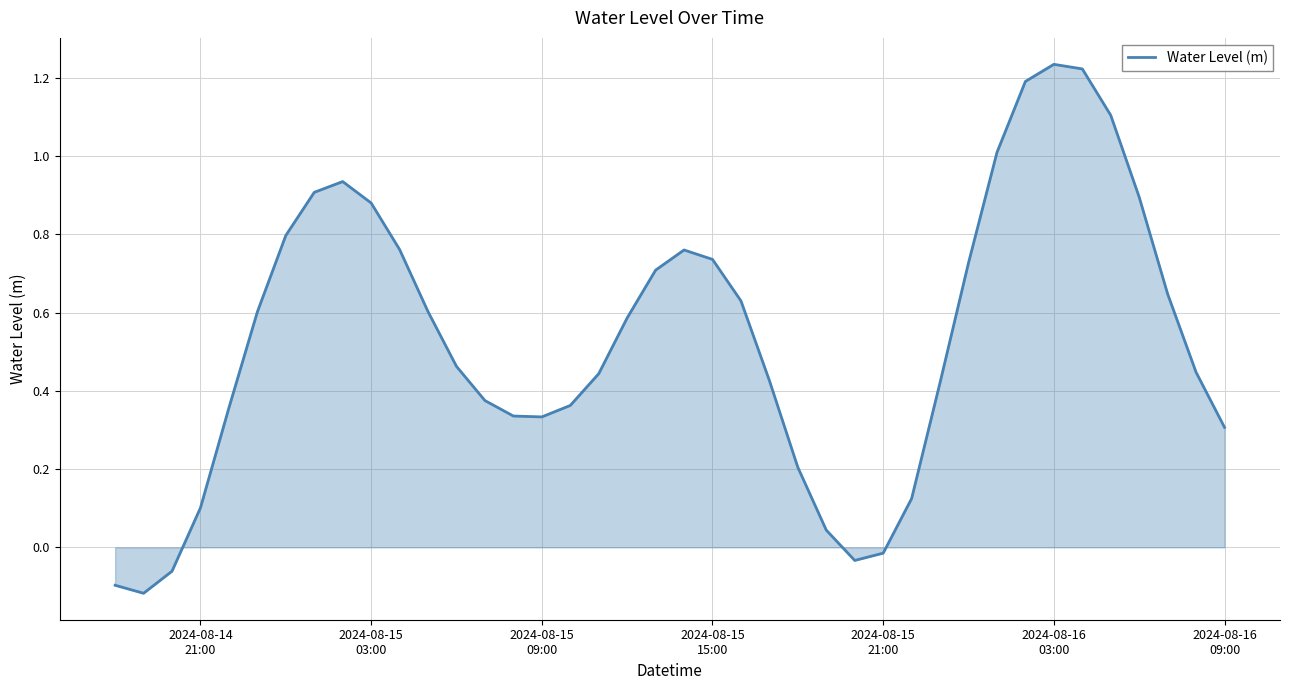

What is the difference between the maximum and minimum values?

1.4